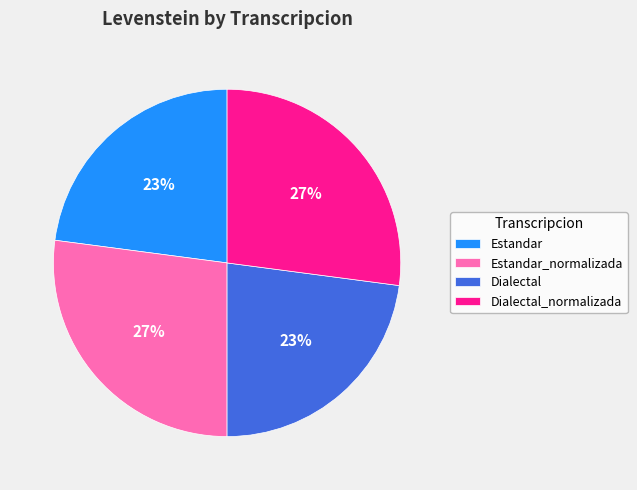

Does any single category account for the majority?

No